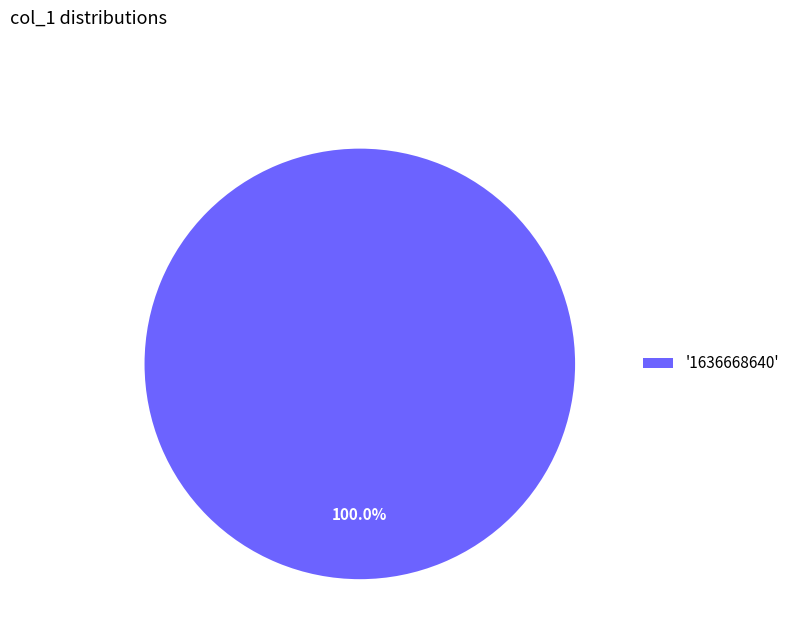

Rank the categories by value from lowest to highest.

'1636668640'